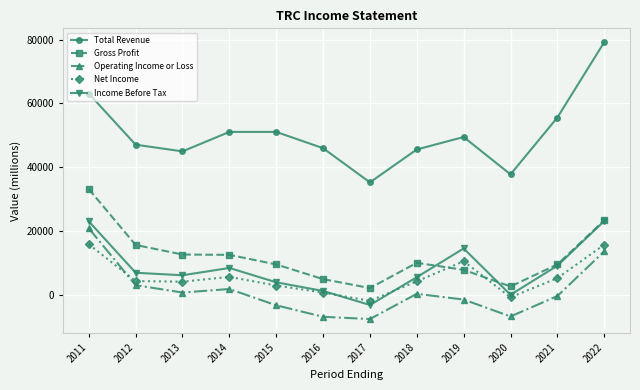

What is the sum of the Net Income values at 2011 and 2014?

21600